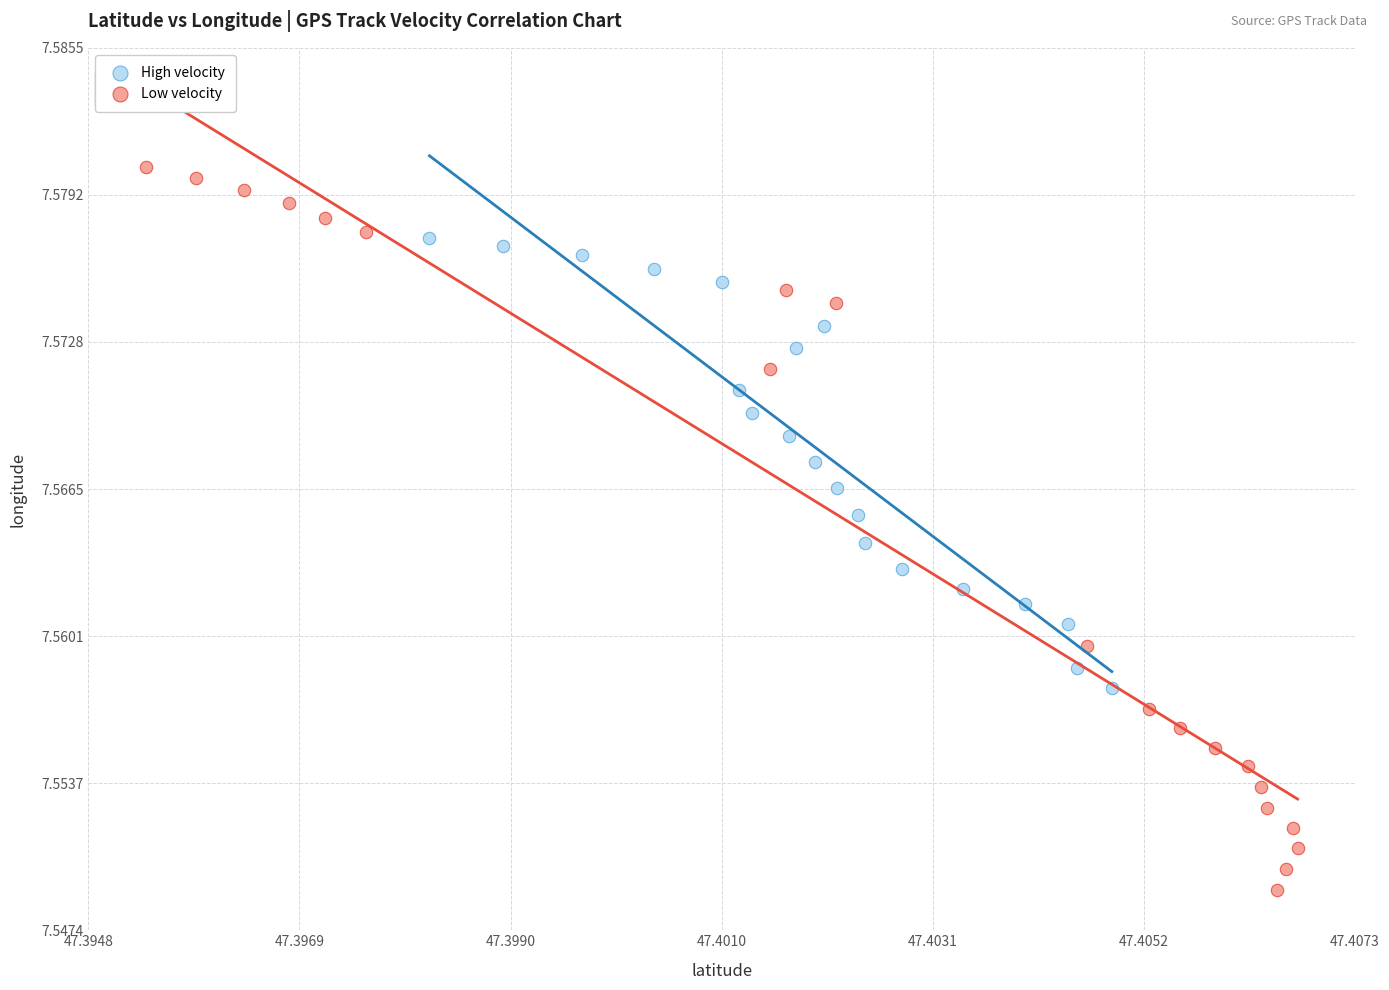

Which series has the widest spread of Y values?

Low velocity